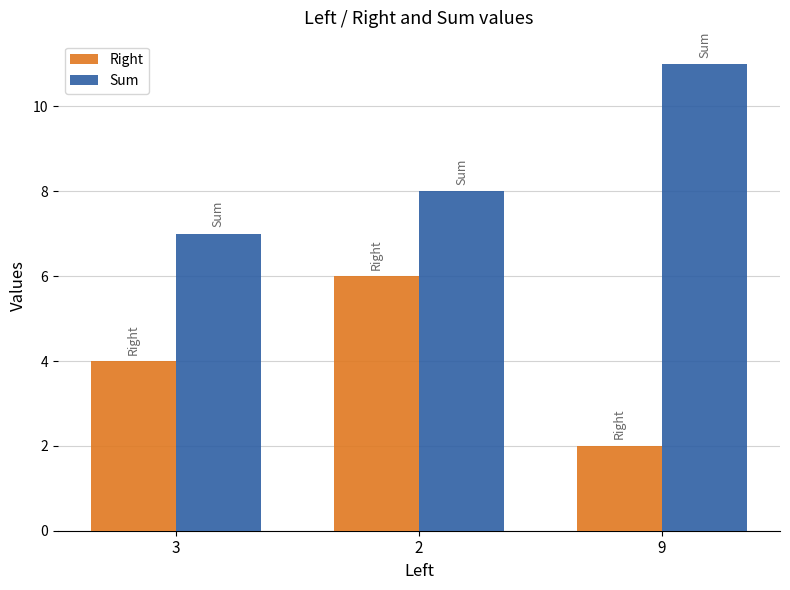

What are all the series names shown in the legend?

Right, Sum